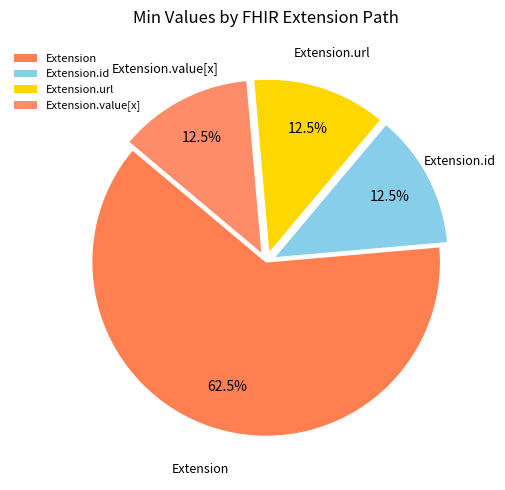

How many slices are in this pie chart?

4